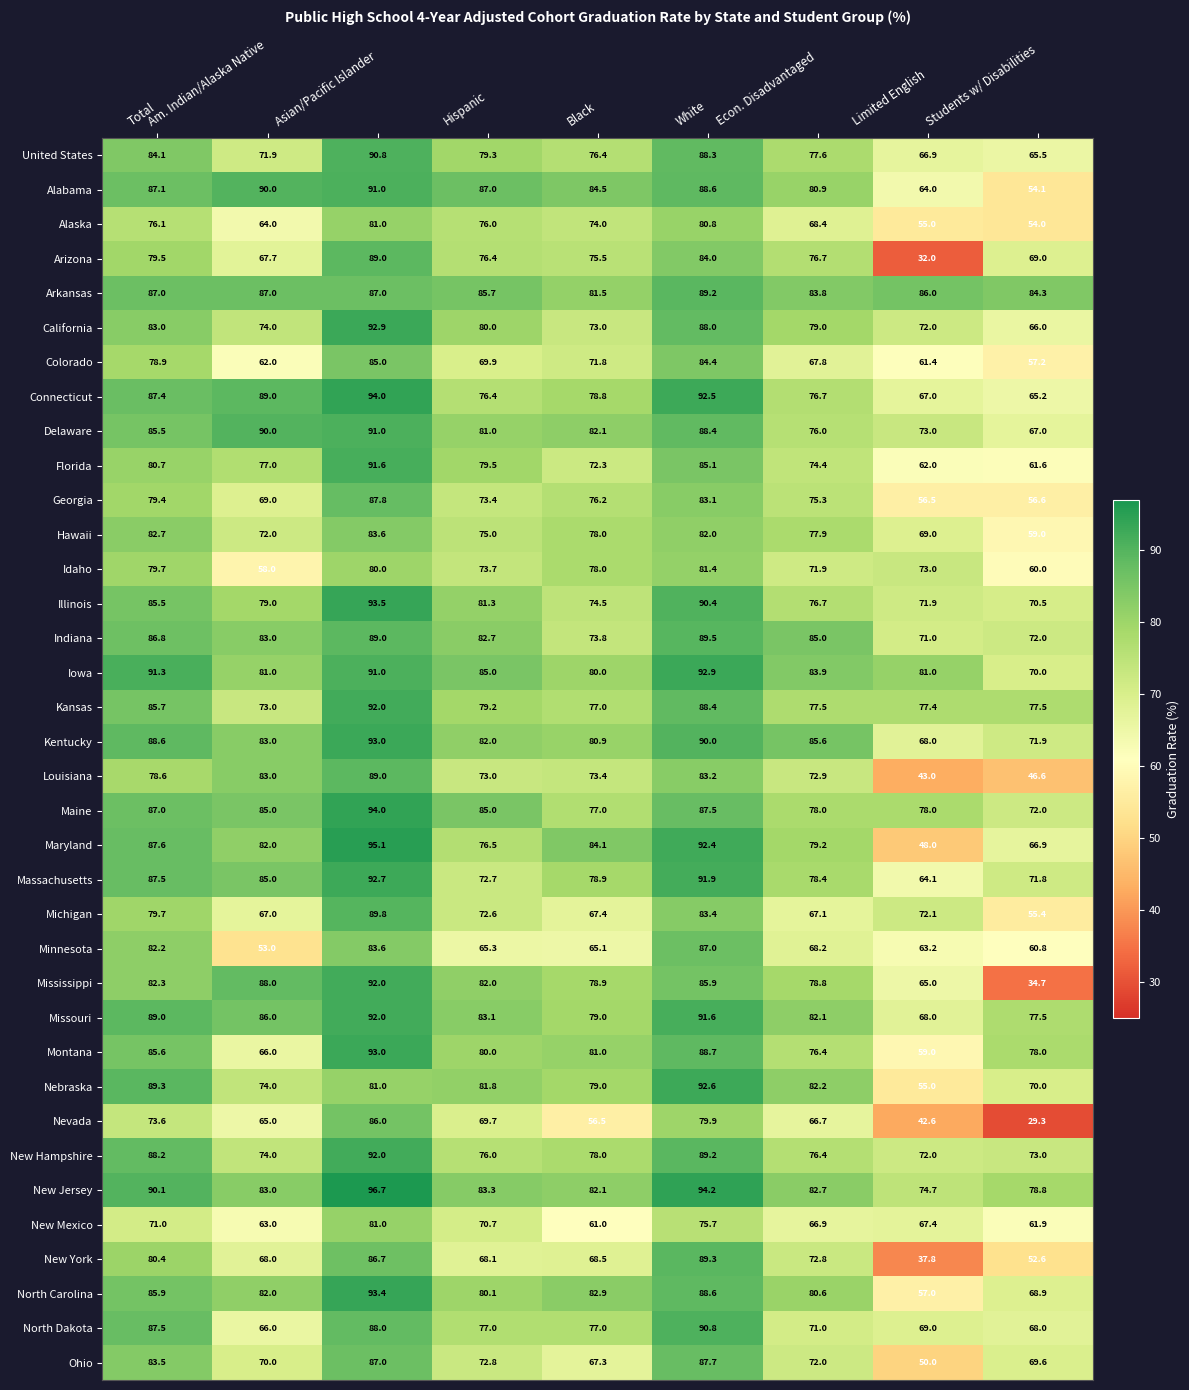

Read the New Hampshire value at Econ. Disadvantaged.

76.4